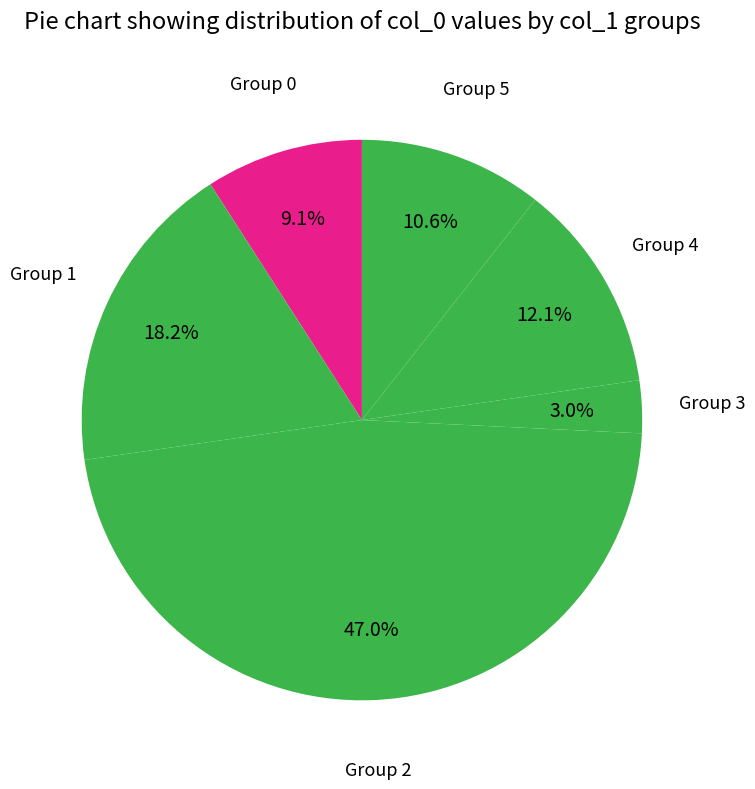

Between Group 5 and Group 1, which is larger?

Group 1